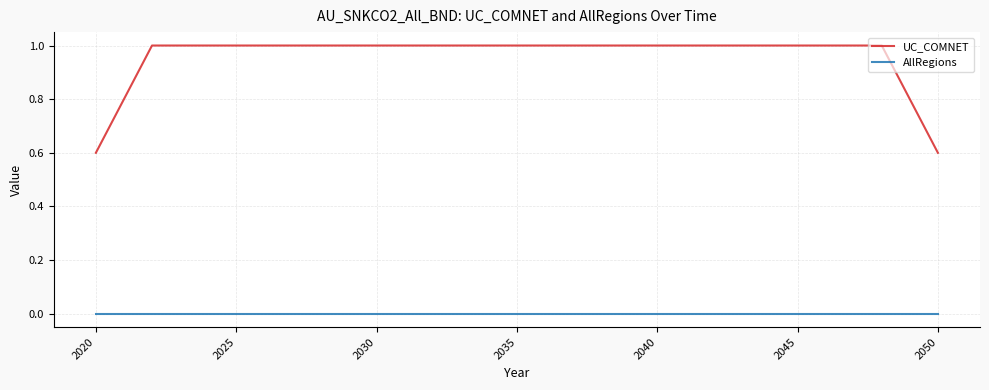

What is the minimum value for UC_COMNET?

0.6